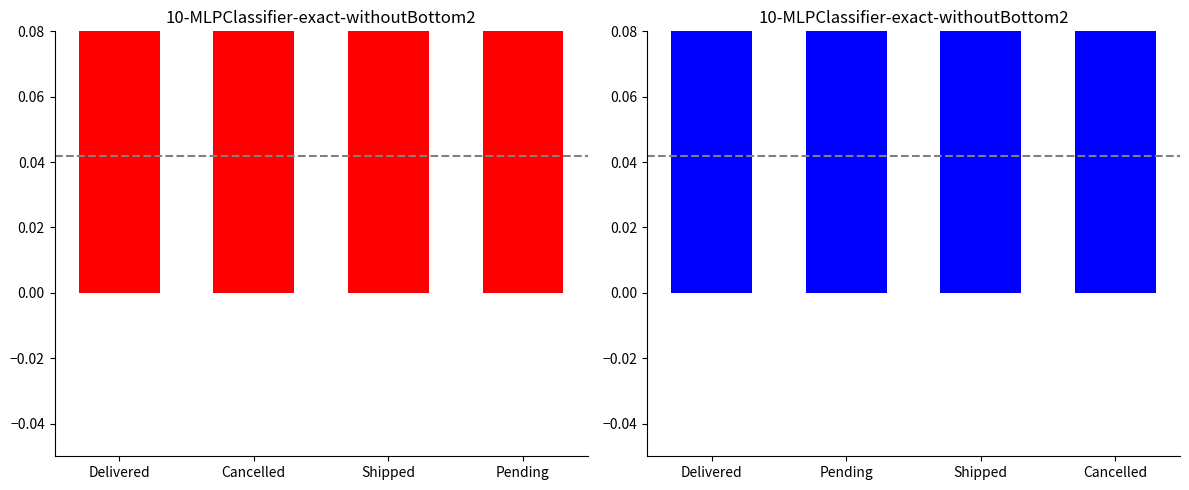

Reading left to right, list all the values displayed in this chart.

total_amount: 0.3	0.5	0.5	0.6
total_amount_1: 0.3	0.6	0.6	0.6